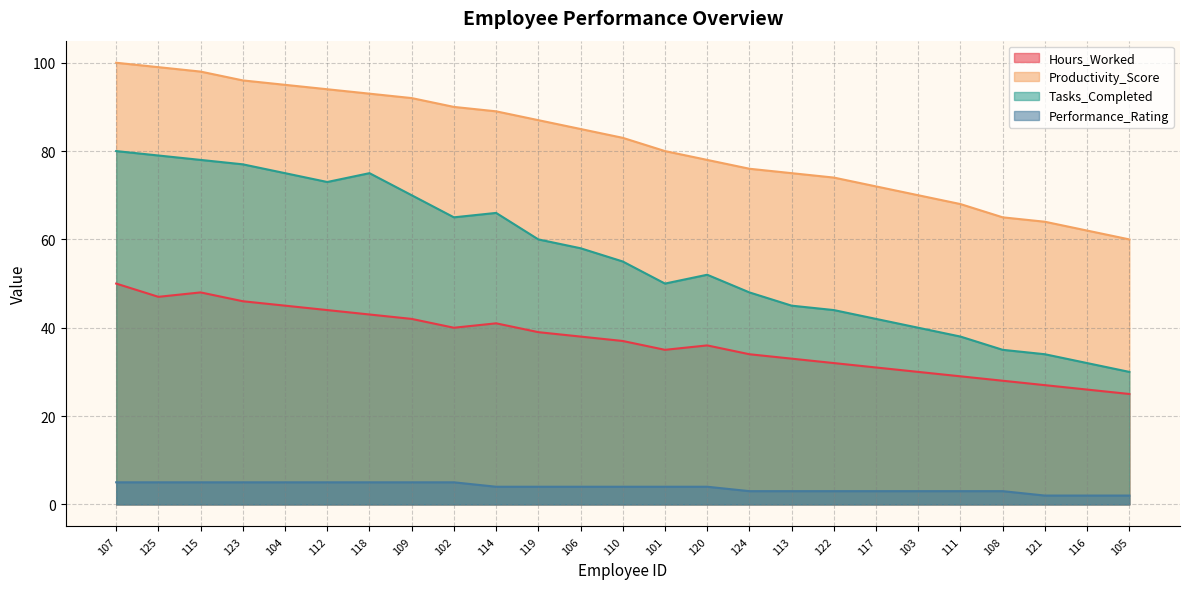

Reading left to right, list all the values displayed in this chart.

Hours_Worked: 50	47	48	46	45	44	43	42	40	41	39	38	37	35	36	34	33	32	31	30	29	28	27	26	25
Productivity_Score: 100	99	98	96	95	94	93	92	90	89	87	85	83	80	78	76	75	74	72	70	68	65	64	62	60
Tasks_Completed: 80	79	78	77	75	73	75	70	65	66	60	58	55	50	52	48	45	44	42	40	38	35	34	32	30
Performance_Rating: 5	5	5	5	5	5	5	5	5	4	4	4	4	4	4	3	3	3	3	3	3	3	2	2	2